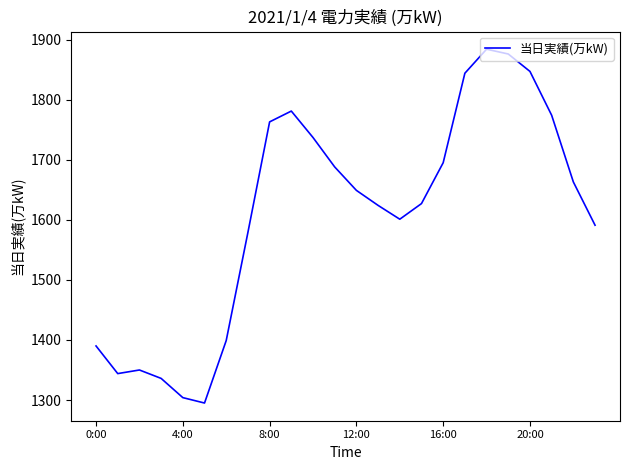

What is the smallest value displayed?

1295